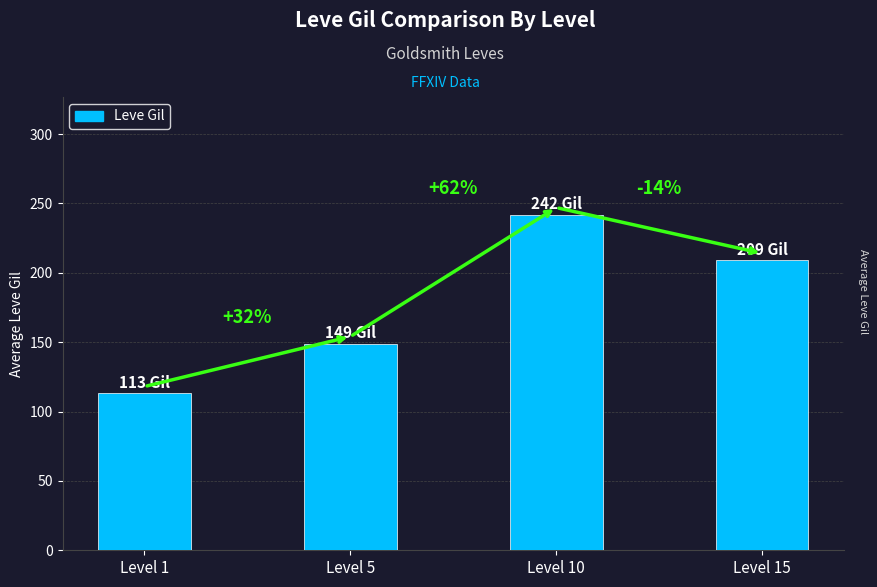

The chart shows a value of 149 at Level 5. True or false?

True